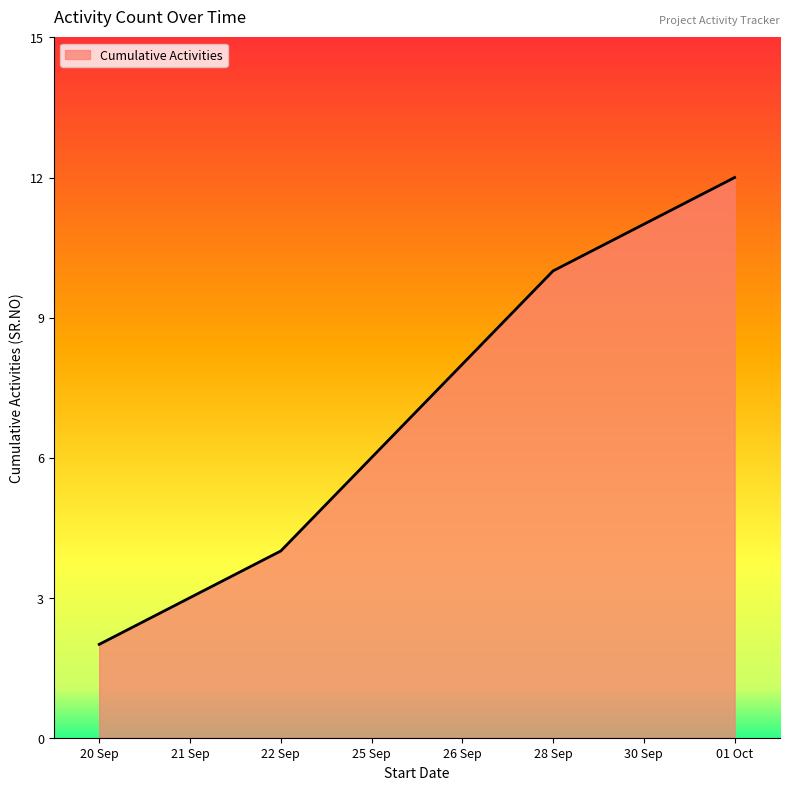

True or false: the data shows 11 at 30 Sep.

True